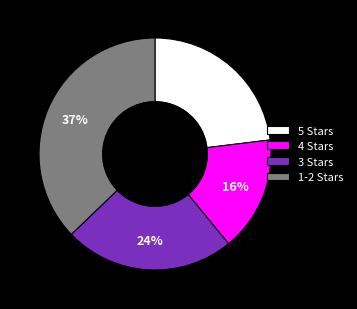

Which slice is the largest?

1-2 Stars